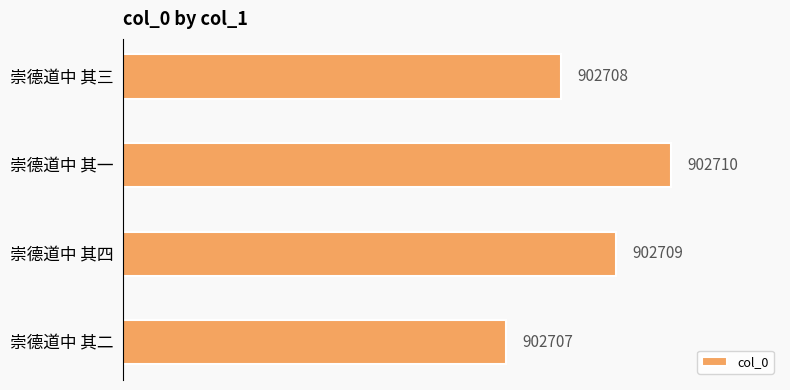

At which label is the value closest to 902708?

崇德道中 其三